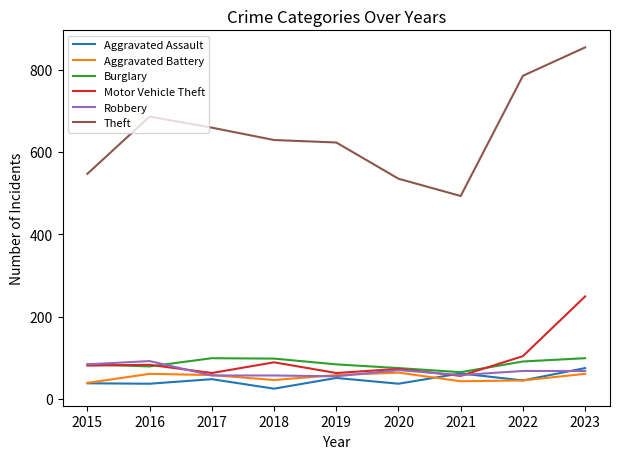

At which label does Aggravated Assault first exceed 45?

2017